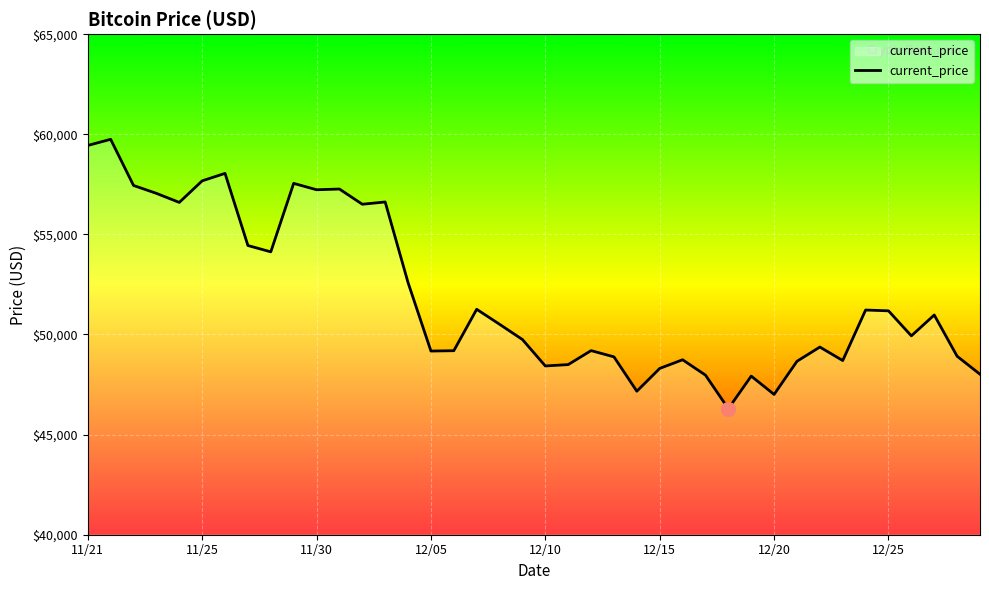

What is the difference between the maximum and minimum values?

13453